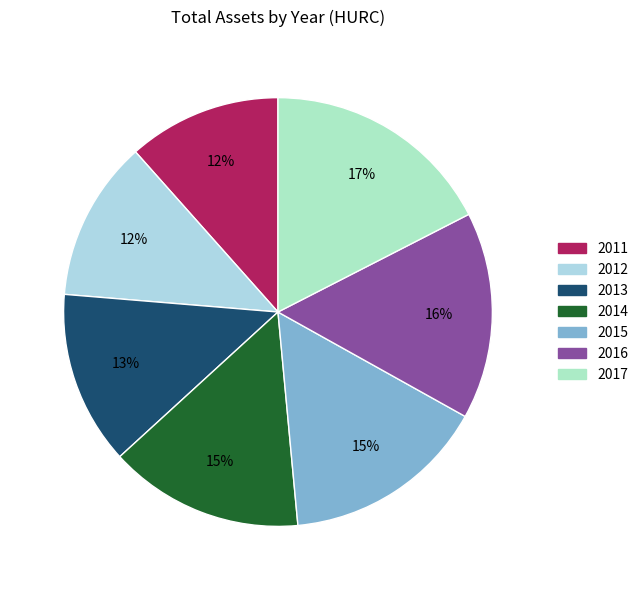

How much of the chart is everything except 2015?

84.6%